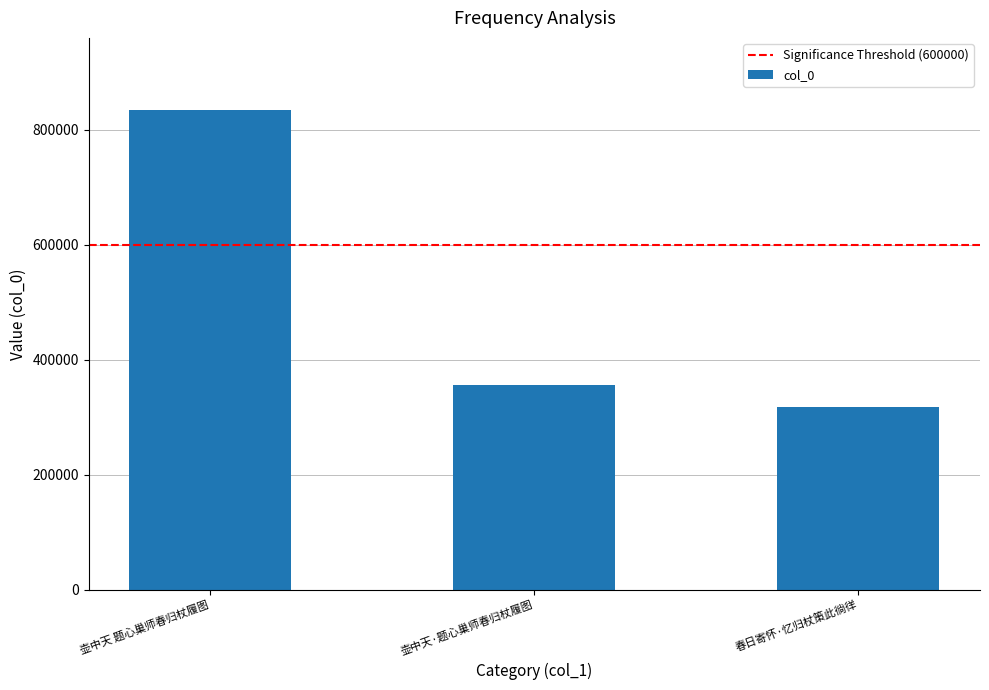

What is the difference between the values at 春日寄怀·忆归杖策此徜徉 and 壶中天 题心巢师春归杖履图?

517264